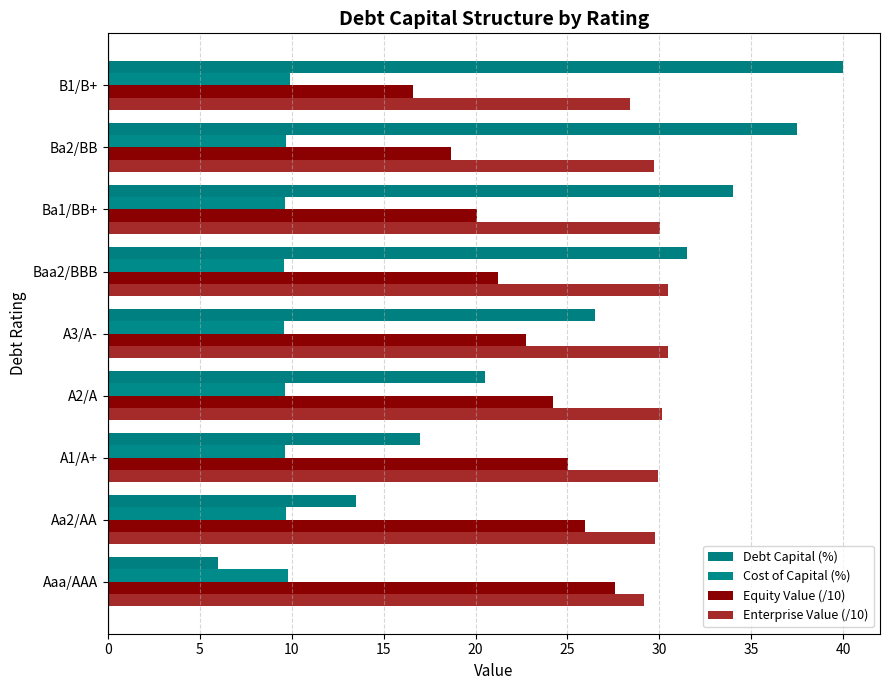

How many values in the Debt Capital (%) series are below 26?

4